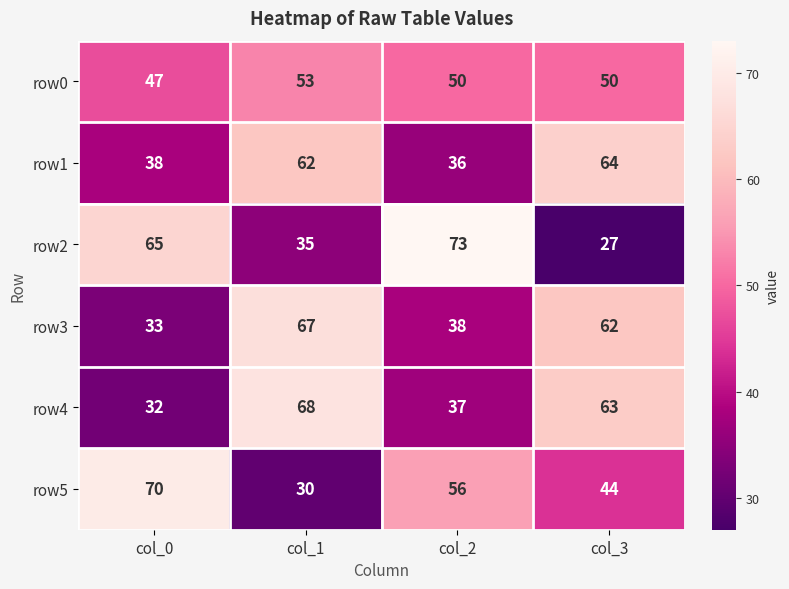

Which category has the lowest value across all series?

col_3